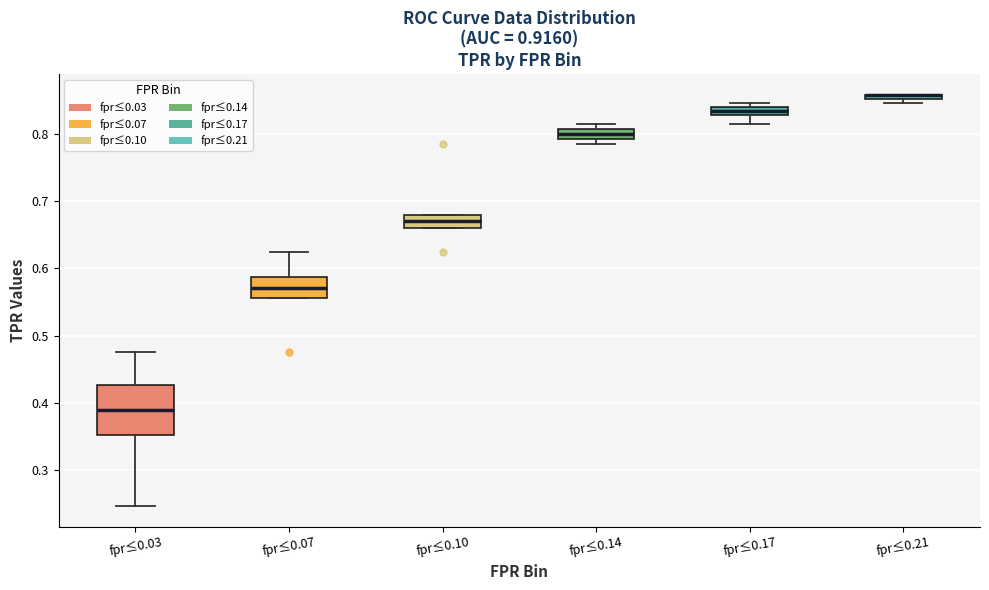

Where is the upper edge of the box for fpr≤0.07 on the y-axis? The values are not printed on the chart, so give them approximately, as read against the axis.

0.59